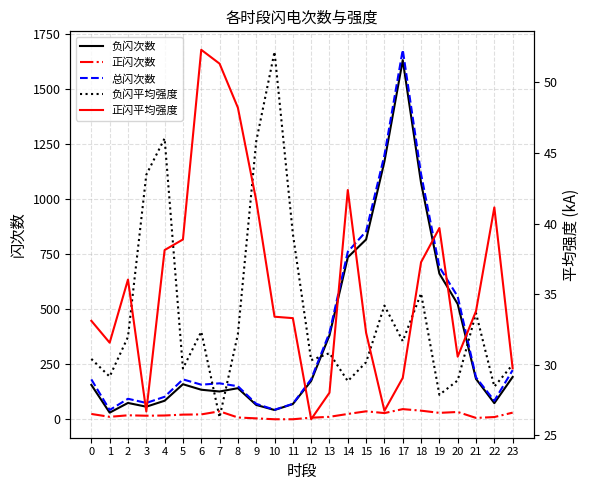

Reading left to right, list all the values displayed in this chart.

负闪次数: 0=157.0	1=31.0	2=75.0	3=58.0	4=85.0	5=160.0	6=135.0	7=127.0	8=142.0	9=66.0	10=43.0	11=70.0	12=175.0	13=382.0	14=736.0	15=817.0	16=1171.0	17=1631.0	18=1074.0	19=662.0	20=524.0	21=184.0	22=74.0	23=193.0
正闪次数: 0=25.0	1=12.0	2=19.0	3=17.0	4=18.0	5=22.0	6=23.0	7=37.0	8=9.0	9=5.0	10=1.0	11=1.0	12=8.0	13=12.0	14=25.0	15=37.0	16=29.0	17=47.0	18=40.0	19=30.0	20=34.0	21=7.0	22=11.0	23=31.0
总闪次数: 0=182.0	1=43.0	2=94.0	3=75.0	4=103.0	5=182.0	6=158.0	7=164.0	8=151.0	9=71.0	10=44.0	11=71.0	12=183.0	13=394.0	14=761.0	15=854.0	16=1200.0	17=1678.0	18=1114.0	19=692.0	20=558.0	21=191.0	22=85.0	23=224.0
负闪平均强度: 0=30.4	1=29.2	2=32.0	3=43.5	4=46.0	5=29.7	6=32.3	7=26.3	8=32.2	9=45.8	10=52.2	11=39.3	12=30.3	13=30.8	14=28.8	15=30.2	16=34.2	17=31.7	18=35.0	19=27.9	20=28.9	21=33.6	22=28.4	23=30.0
正闪平均强度: 0=33.1	1=31.6	2=36.0	3=26.7	4=38.1	5=38.9	6=52.3	7=51.3	8=48.2	9=41.6	10=33.4	11=33.3	12=26.1	13=28.0	14=42.4	15=32.3	16=26.7	17=29.1	18=37.3	19=39.7	20=30.6	21=33.8	22=41.1	23=29.7